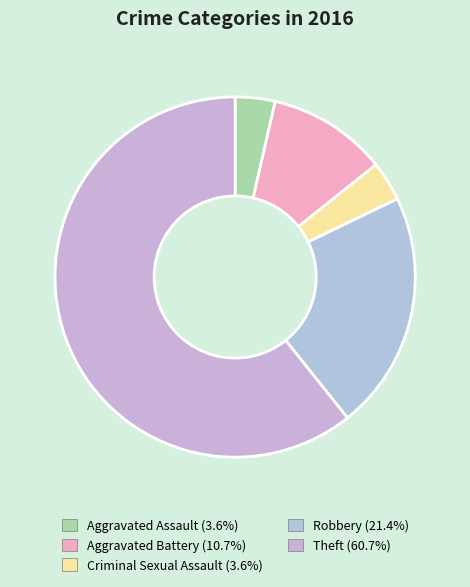

Which category has the smallest portion of the pie?

Aggravated Assault